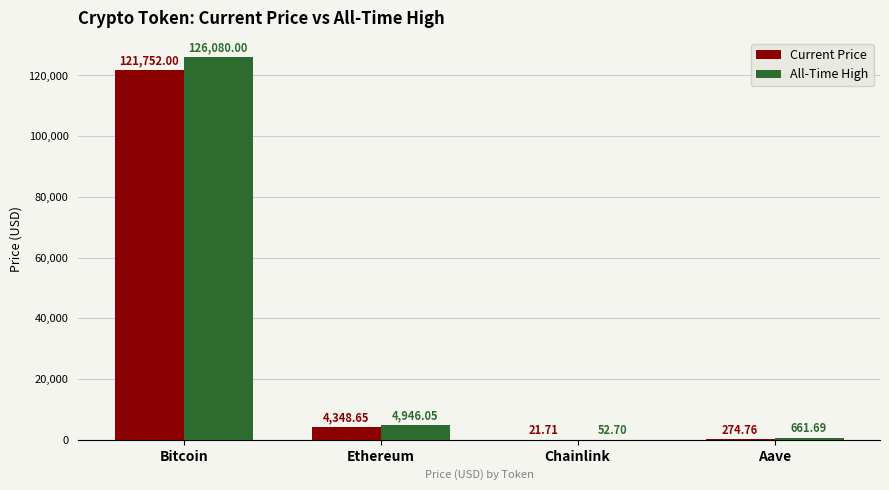

How many groups of bars are there?

4